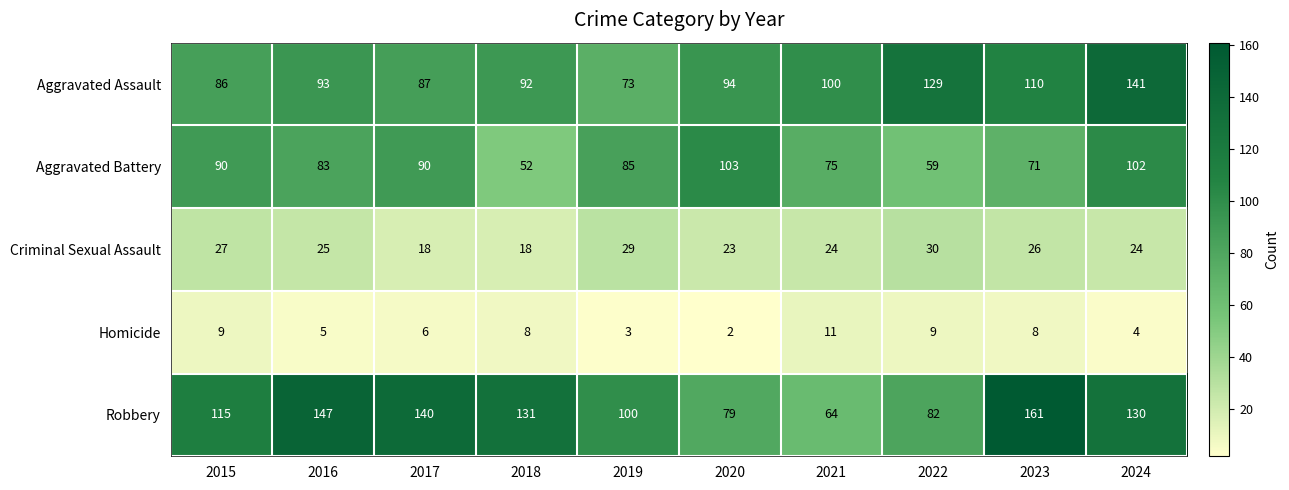

How many categories are shown in the chart?

10